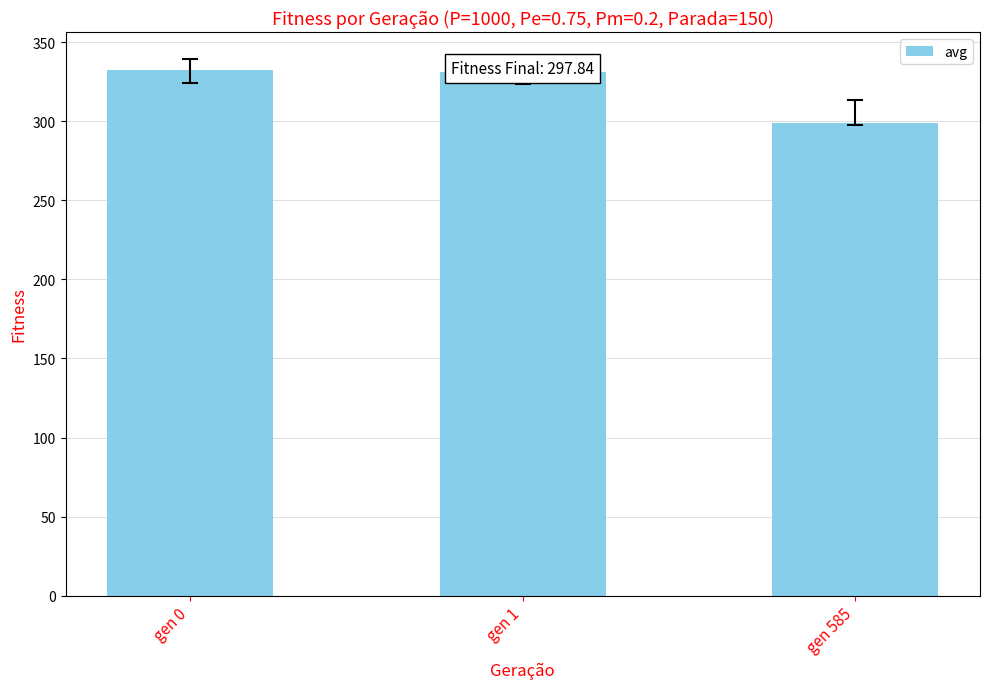

Approximately how many times larger is the value at gen 585 compared to gen 1?

0.9